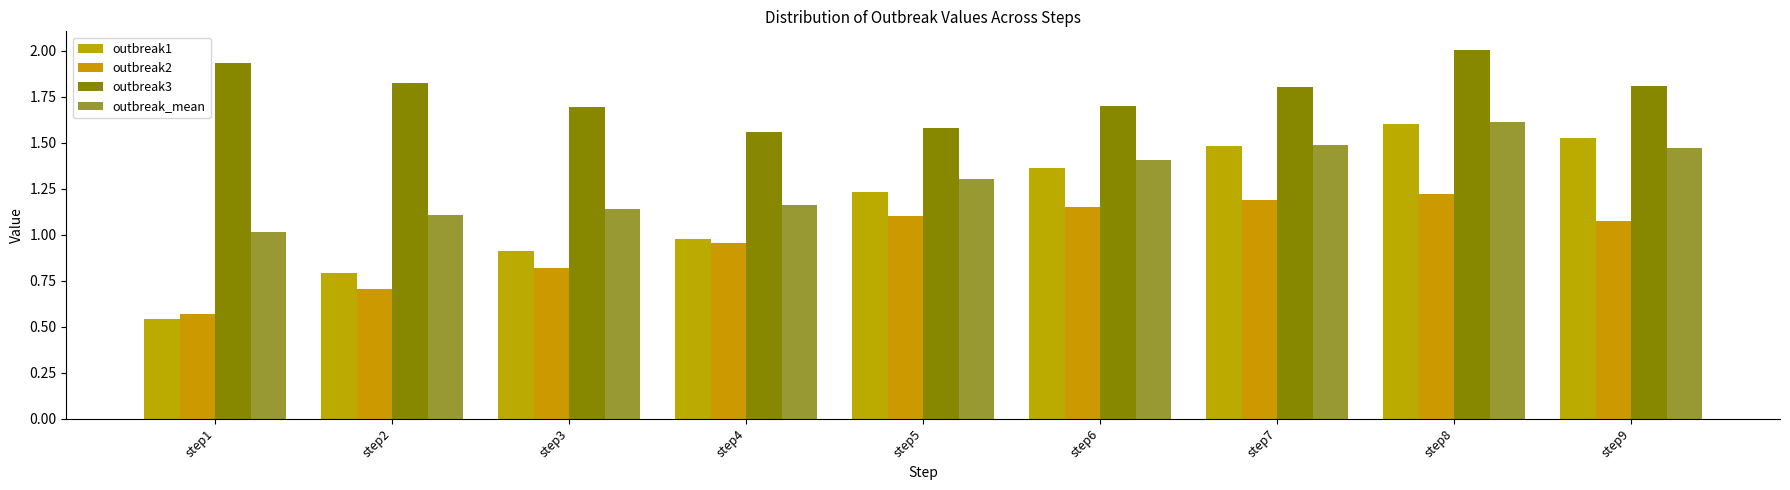

Which series changed the most between step7 and step9?

outbreak2